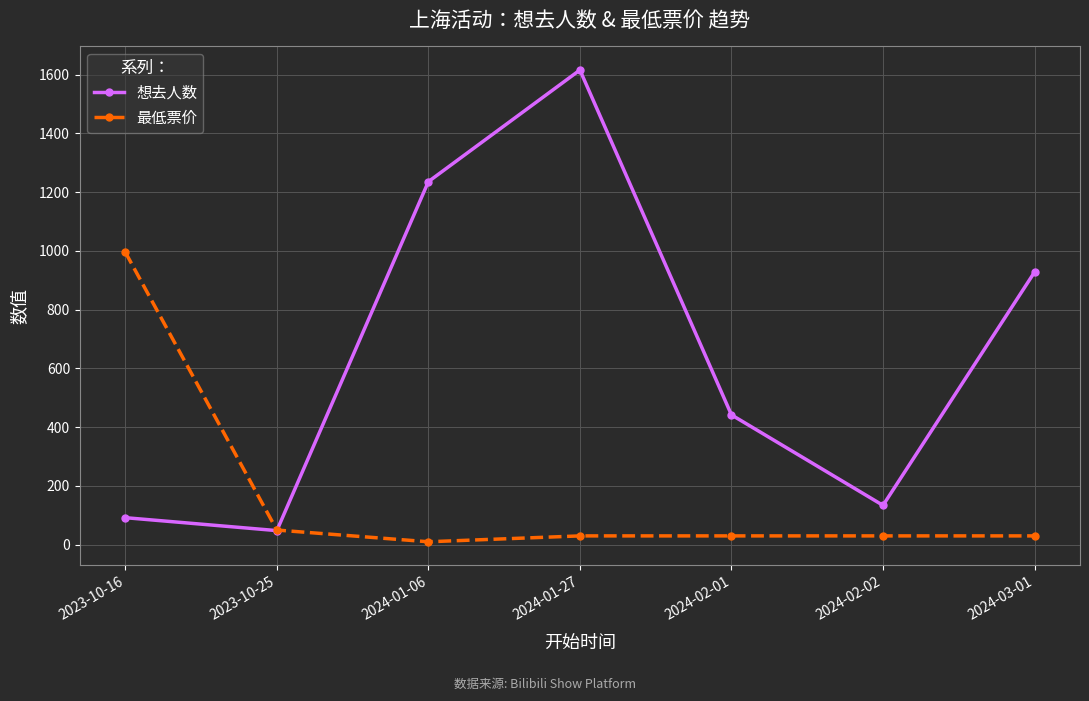

Which label corresponds to the smallest value in the chart?

2024-01-06